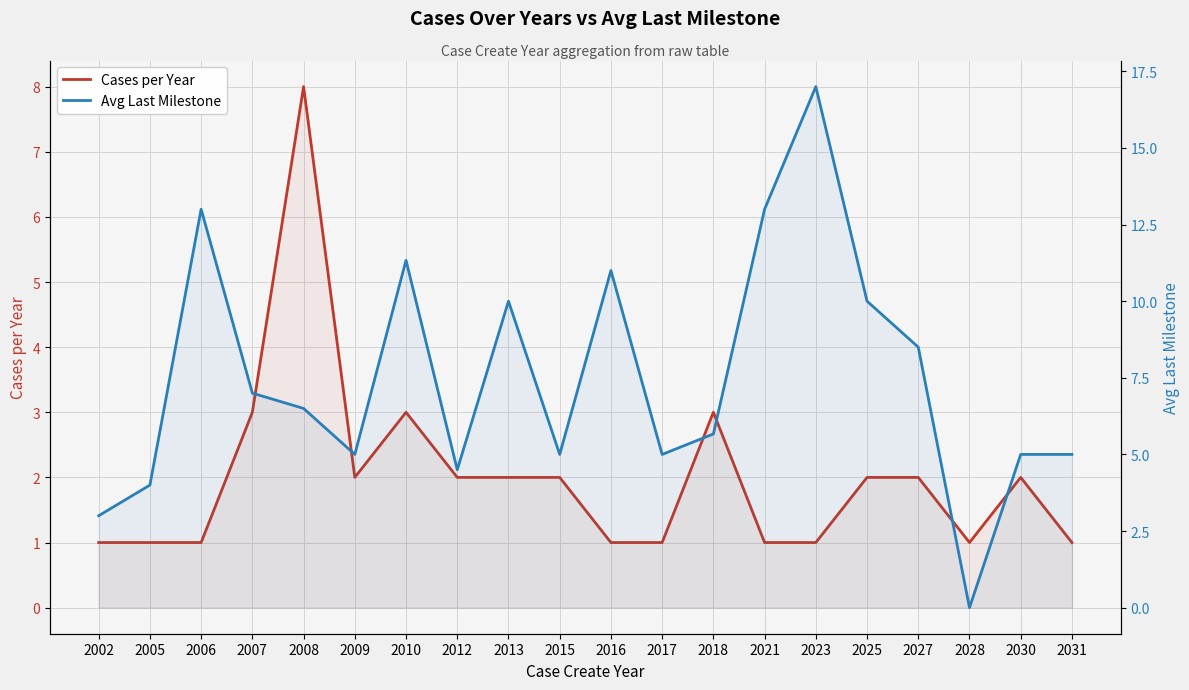

What is the spread (max minus min) of values at 2013?

8.0